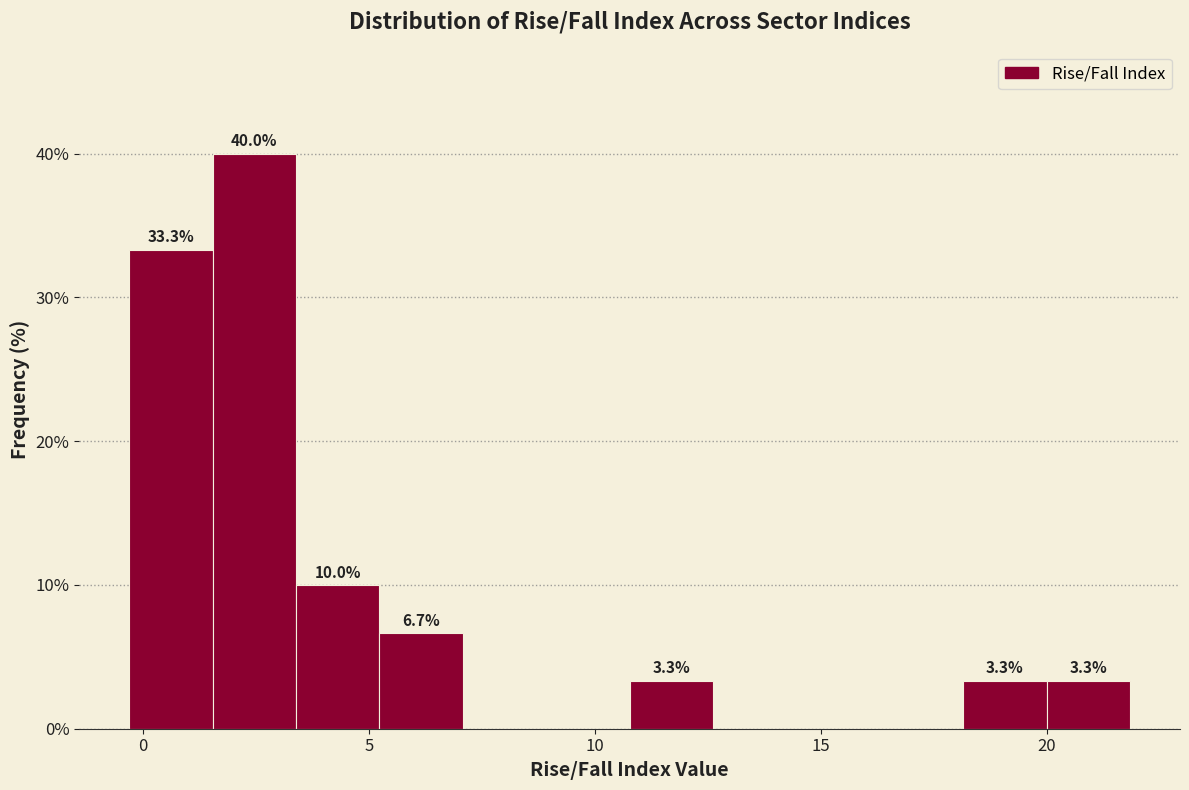

Read against the x-axis, roughly where is the centre of the tallest bar?

2.5